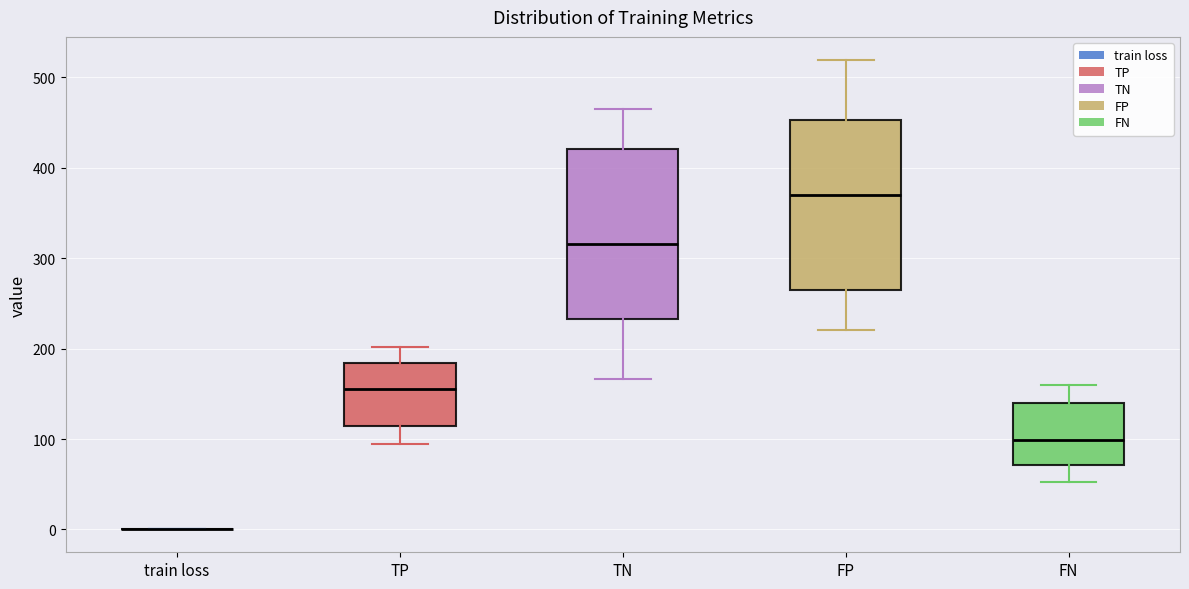

Reading left to right, transcribe this box plot: for each box, give where its median line is, the range the box spans, and where its two whiskers end, as read against the y-axis. The values are not printed on the chart, so give them approximately, as read against the axis.

train loss: box collapsed to a line at 0, whiskers 0 to 0
TP: median 160, box 110 to 180, whiskers 100 to 200
TN: median 320, box 230 to 420, whiskers 170 to 470
FP: median 370, box 270 to 450, whiskers 220 to 520
FN: median 100, box 70 to 140, whiskers 50 to 160